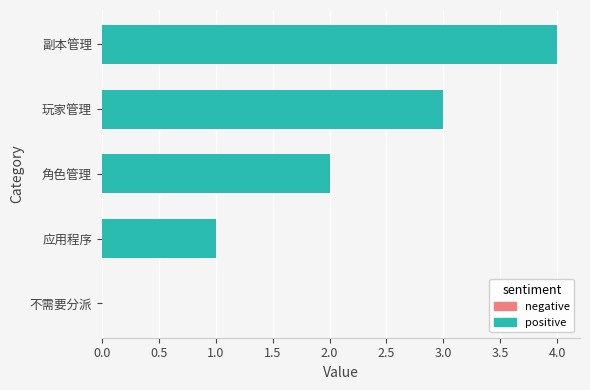

What is the difference between the second highest and minimum values?

2